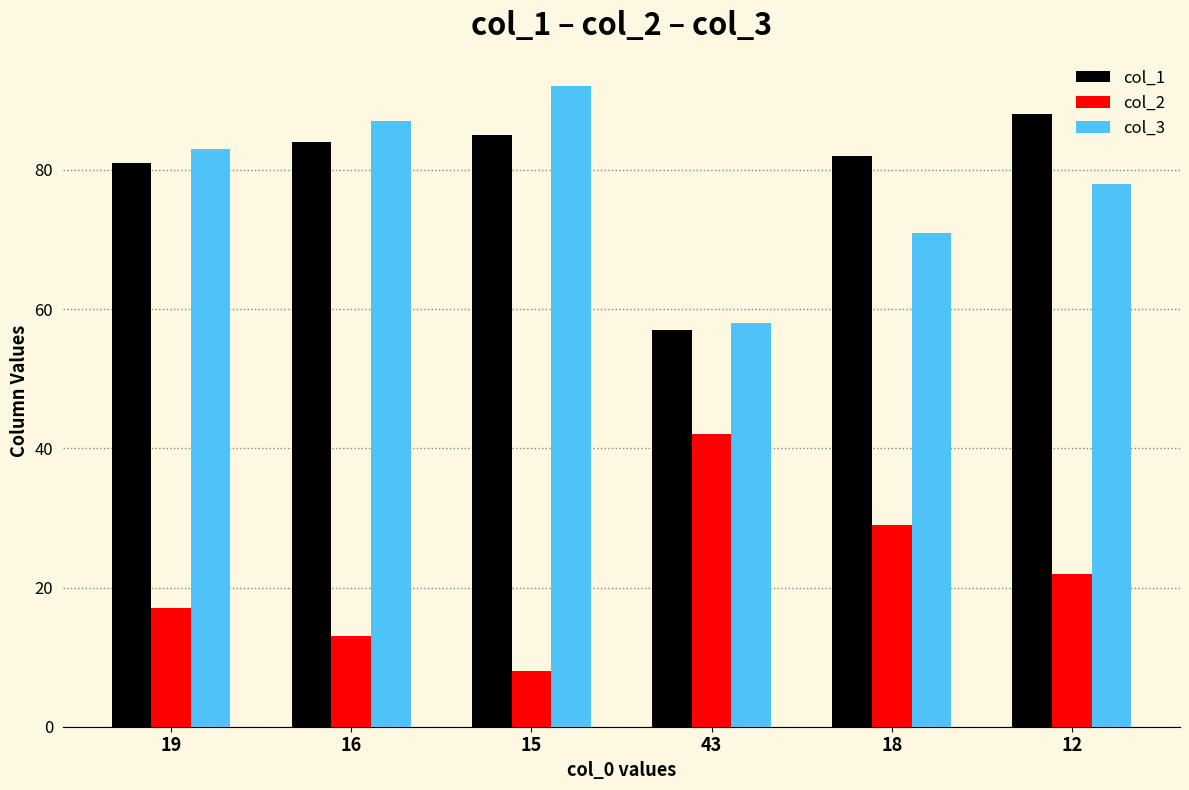

What is the average value of the col_2 series?

22